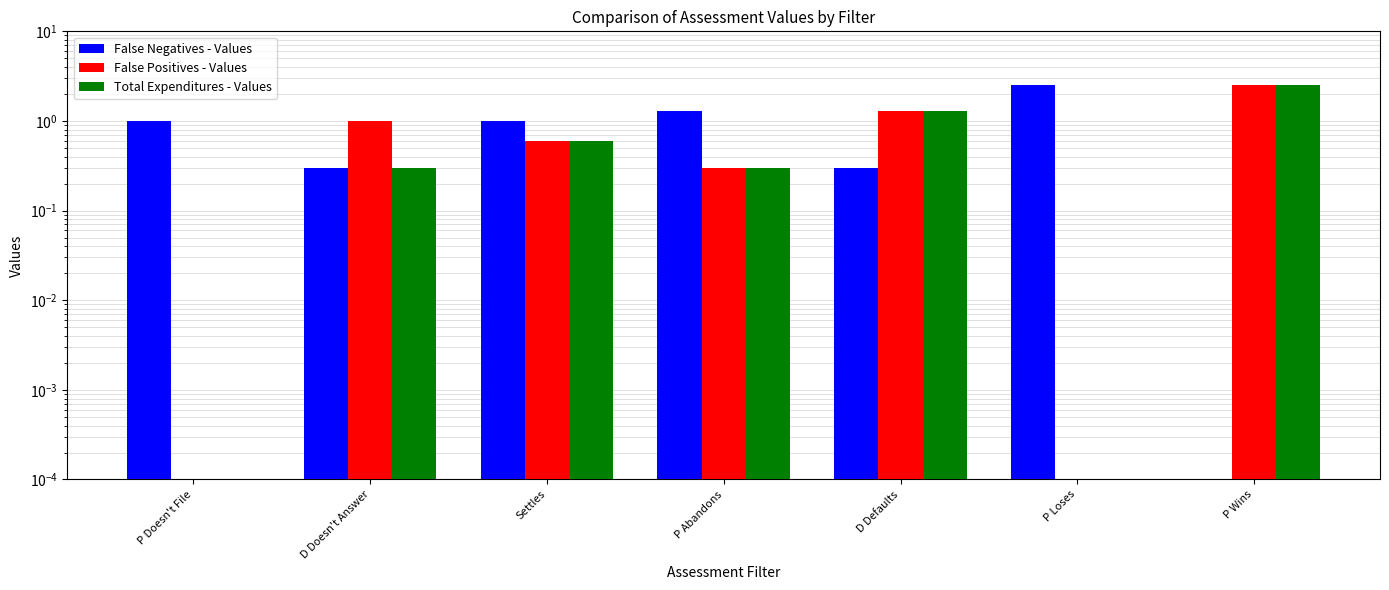

List the labels in order of False Positives - Values value, largest first.

P Wins, D Defaults, D Doesn't Answer, Settles, P Abandons, P Doesn't File, P Loses